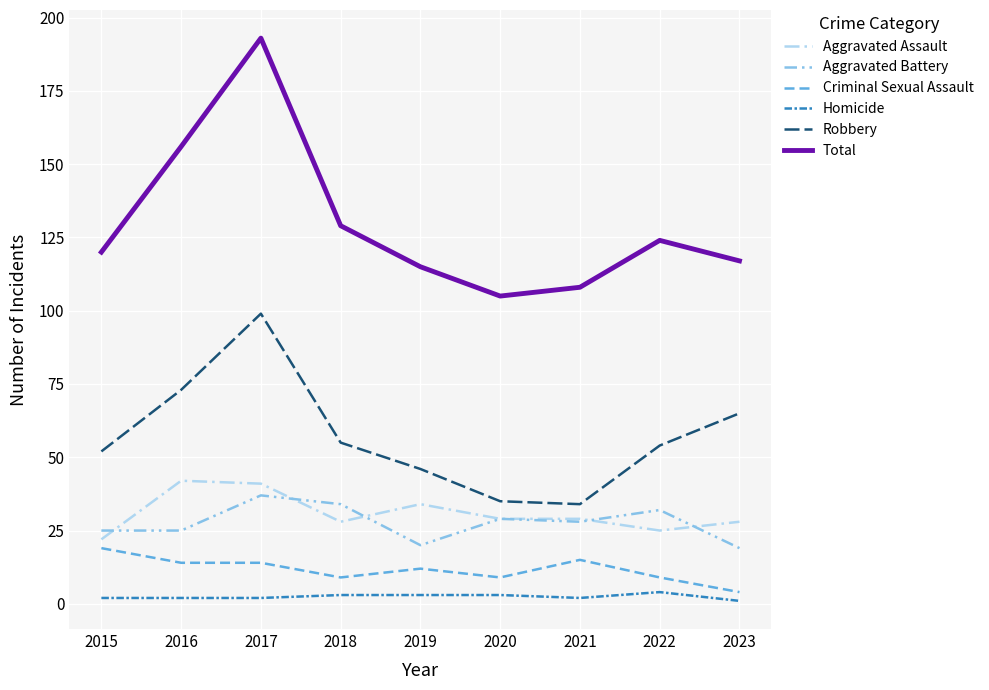

Does the chart display data point markers on the line(s)?

No